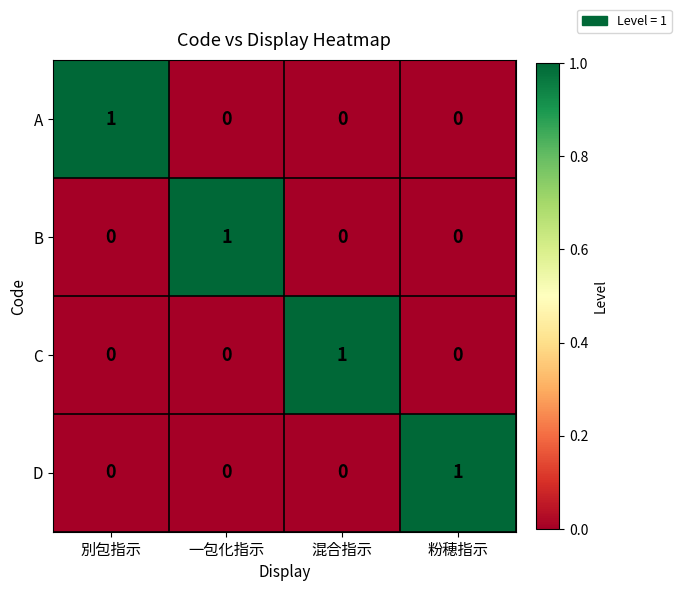

Count the A values in the range 0 to 1.

4